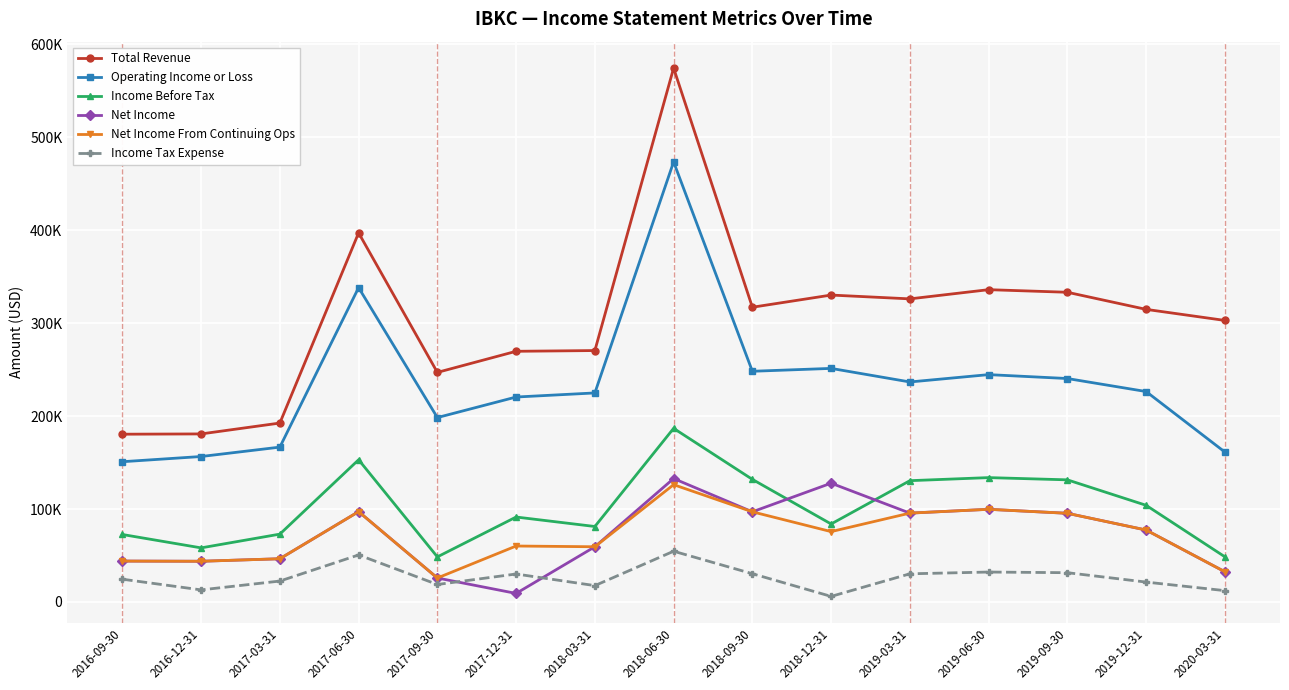

Is this an area chart (filled region under the line)?

No